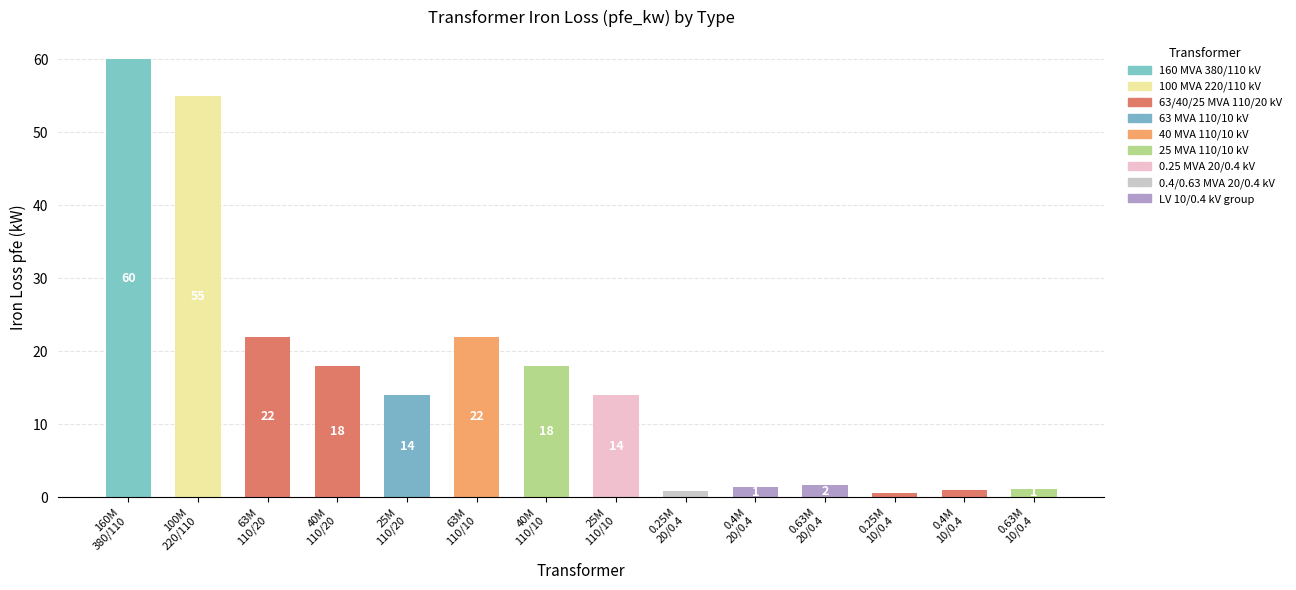

What is the average value?

16.4